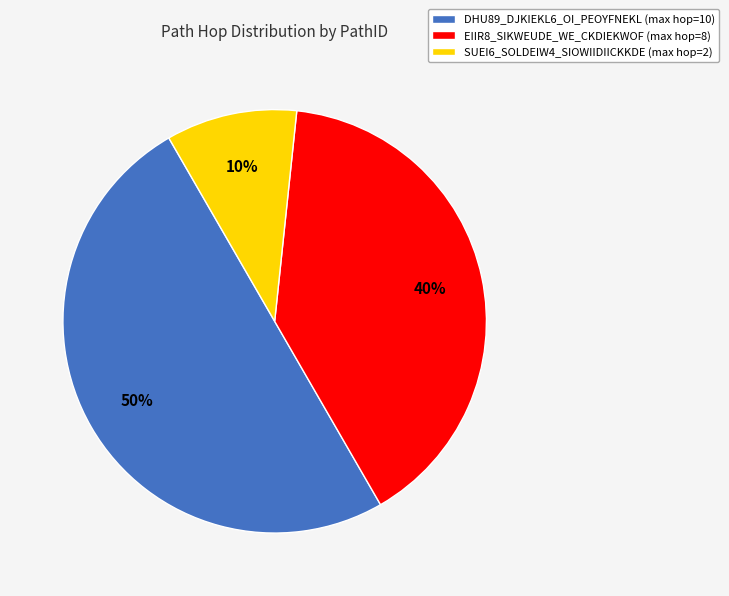

Between DHU89_DJKIEKL6_OI_PEOYFNEKL and SUEI6_SOLDEIW4_SIOWIIDIICKKDE, which is larger?

DHU89_DJKIEKL6_OI_PEOYFNEKL